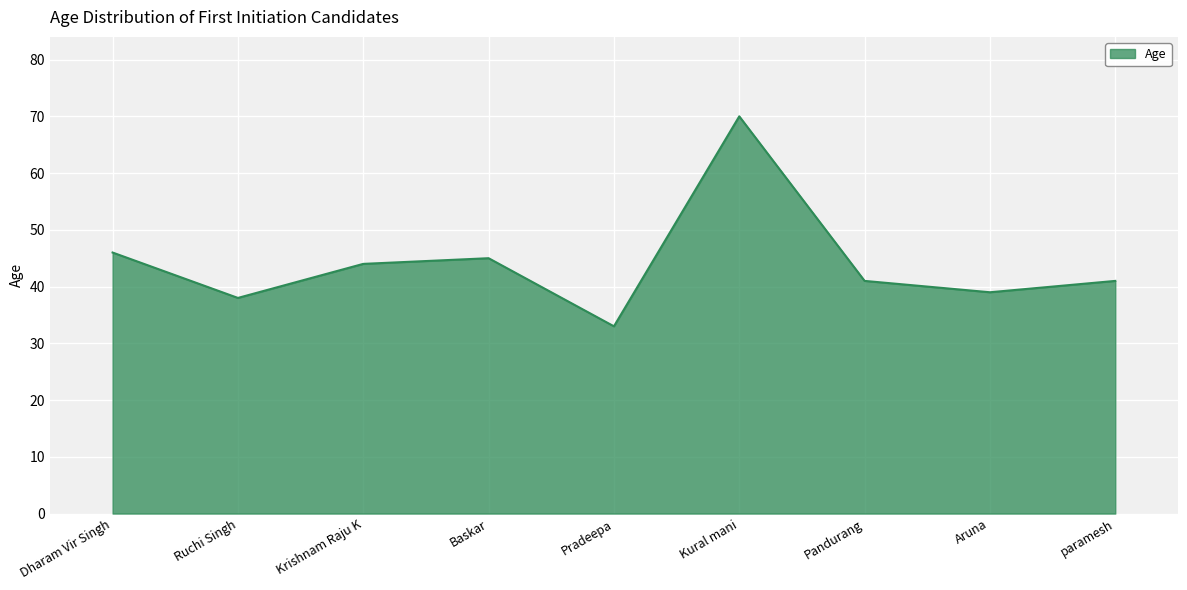

What is the approximate value at Krishnam Raju K?

44